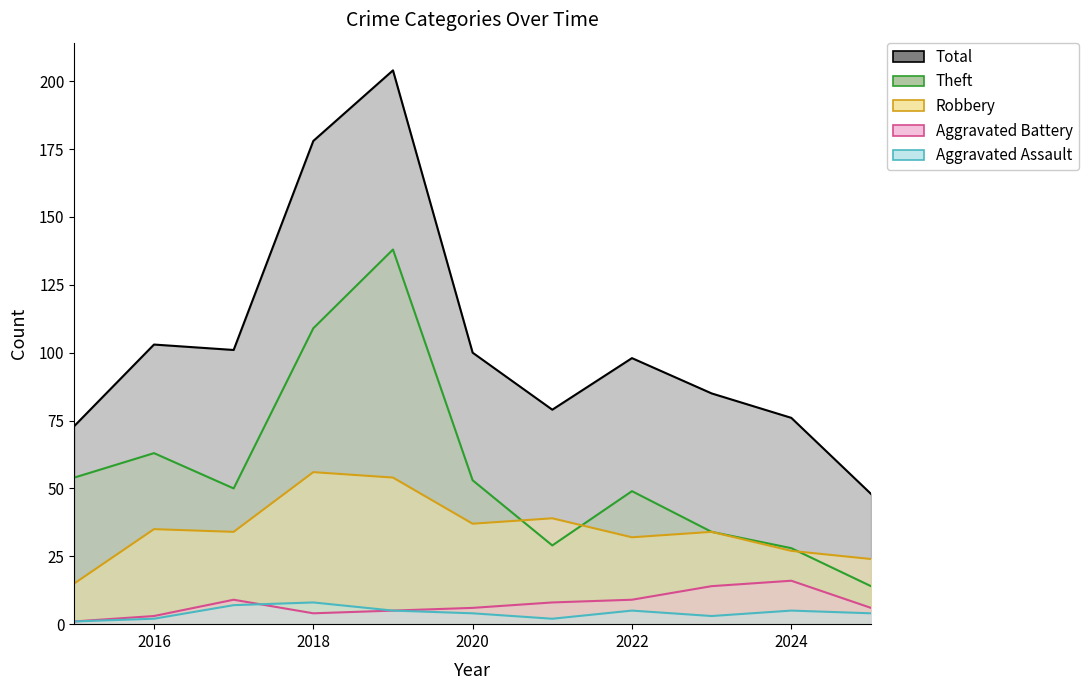

Where is Aggravated Battery nearest to the value 8?

2021